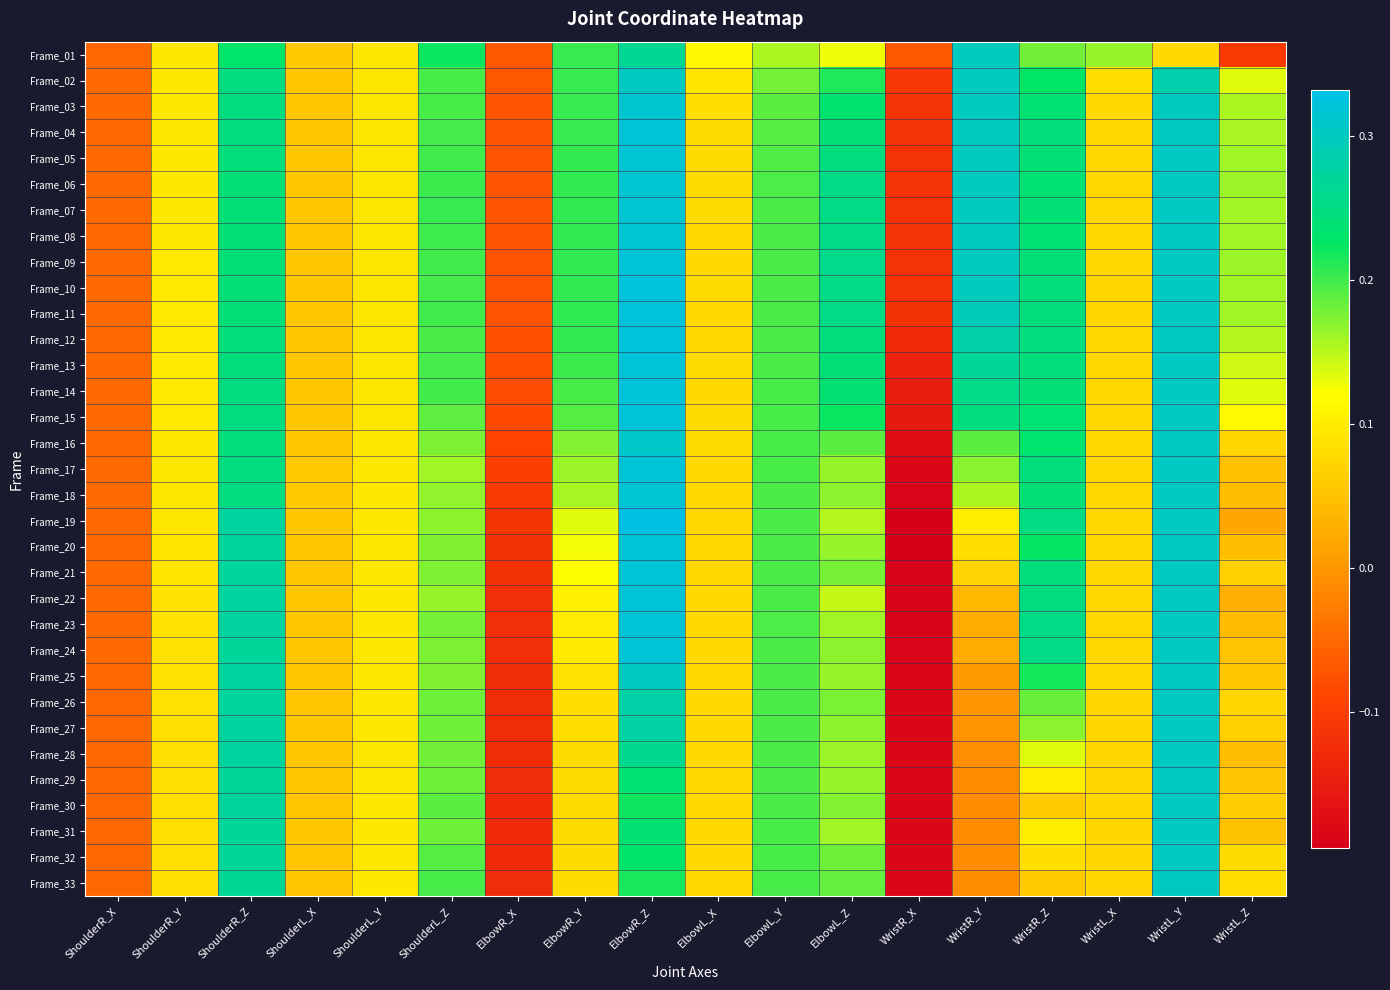

Reading left to right, transcribe all the data shown in this chart.

Frame_01: ShoulderR_X=-0.0	ShoulderR_Y=0.1	ShoulderR_Z=0.2	ShoulderL_X=0.1	ShoulderL_Y=0.1	ShoulderL_Z=0.2	ElbowR_X=-0.1	ElbowR_Y=0.2	ElbowR_Z=0.3	ElbowL_X=0.1	ElbowL_Y=0.2	ElbowL_Z=0.1	WristR_X=-0.1	WristR_Y=0.3	WristR_Z=0.2	WristL_X=0.2	WristL_Y=0.1	WristL_Z=-0.1
Frame_02: ShoulderR_X=-0.0	ShoulderR_Y=0.1	ShoulderR_Z=0.2	ShoulderL_X=0.1	ShoulderL_Y=0.1	ShoulderL_Z=0.2	ElbowR_X=-0.1	ElbowR_Y=0.2	ElbowR_Z=0.3	ElbowL_X=0.1	ElbowL_Y=0.2	ElbowL_Z=0.2	WristR_X=-0.1	WristR_Y=0.3	WristR_Z=0.2	WristL_X=0.1	WristL_Y=0.3	WristL_Z=0.1
Frame_03: ShoulderR_X=-0.0	ShoulderR_Y=0.1	ShoulderR_Z=0.2	ShoulderL_X=0.1	ShoulderL_Y=0.1	ShoulderL_Z=0.2	ElbowR_X=-0.1	ElbowR_Y=0.2	ElbowR_Z=0.3	ElbowL_X=0.1	ElbowL_Y=0.2	ElbowL_Z=0.2	WristR_X=-0.1	WristR_Y=0.3	WristR_Z=0.2	WristL_X=0.1	WristL_Y=0.3	WristL_Z=0.2
Frame_04: ShoulderR_X=-0.0	ShoulderR_Y=0.1	ShoulderR_Z=0.2	ShoulderL_X=0.1	ShoulderL_Y=0.1	ShoulderL_Z=0.2	ElbowR_X=-0.1	ElbowR_Y=0.2	ElbowR_Z=0.3	ElbowL_X=0.1	ElbowL_Y=0.2	ElbowL_Z=0.2	WristR_X=-0.1	WristR_Y=0.3	WristR_Z=0.2	WristL_X=0.1	WristL_Y=0.3	WristL_Z=0.2
Frame_05: ShoulderR_X=-0.0	ShoulderR_Y=0.1	ShoulderR_Z=0.2	ShoulderL_X=0.1	ShoulderL_Y=0.1	ShoulderL_Z=0.2	ElbowR_X=-0.1	ElbowR_Y=0.2	ElbowR_Z=0.3	ElbowL_X=0.1	ElbowL_Y=0.2	ElbowL_Z=0.2	WristR_X=-0.1	WristR_Y=0.3	WristR_Z=0.2	WristL_X=0.1	WristL_Y=0.3	WristL_Z=0.2
Frame_06: ShoulderR_X=-0.0	ShoulderR_Y=0.1	ShoulderR_Z=0.2	ShoulderL_X=0.1	ShoulderL_Y=0.1	ShoulderL_Z=0.2	ElbowR_X=-0.1	ElbowR_Y=0.2	ElbowR_Z=0.3	ElbowL_X=0.1	ElbowL_Y=0.2	ElbowL_Z=0.3	WristR_X=-0.1	WristR_Y=0.3	WristR_Z=0.2	WristL_X=0.1	WristL_Y=0.3	WristL_Z=0.2
Frame_07: ShoulderR_X=-0.0	ShoulderR_Y=0.1	ShoulderR_Z=0.2	ShoulderL_X=0.1	ShoulderL_Y=0.1	ShoulderL_Z=0.2	ElbowR_X=-0.1	ElbowR_Y=0.2	ElbowR_Z=0.3	ElbowL_X=0.1	ElbowL_Y=0.2	ElbowL_Z=0.3	WristR_X=-0.1	WristR_Y=0.3	WristR_Z=0.2	WristL_X=0.1	WristL_Y=0.3	WristL_Z=0.2
Frame_08: ShoulderR_X=-0.0	ShoulderR_Y=0.1	ShoulderR_Z=0.2	ShoulderL_X=0.1	ShoulderL_Y=0.1	ShoulderL_Z=0.2	ElbowR_X=-0.1	ElbowR_Y=0.2	ElbowR_Z=0.3	ElbowL_X=0.1	ElbowL_Y=0.2	ElbowL_Z=0.3	WristR_X=-0.1	WristR_Y=0.3	WristR_Z=0.2	WristL_X=0.1	WristL_Y=0.3	WristL_Z=0.2
Frame_09: ShoulderR_X=-0.0	ShoulderR_Y=0.1	ShoulderR_Z=0.2	ShoulderL_X=0.1	ShoulderL_Y=0.1	ShoulderL_Z=0.2	ElbowR_X=-0.1	ElbowR_Y=0.2	ElbowR_Z=0.3	ElbowL_X=0.1	ElbowL_Y=0.2	ElbowL_Z=0.3	WristR_X=-0.1	WristR_Y=0.3	WristR_Z=0.2	WristL_X=0.1	WristL_Y=0.3	WristL_Z=0.2
Frame_10: ShoulderR_X=-0.0	ShoulderR_Y=0.1	ShoulderR_Z=0.2	ShoulderL_X=0.1	ShoulderL_Y=0.1	ShoulderL_Z=0.2	ElbowR_X=-0.1	ElbowR_Y=0.2	ElbowR_Z=0.3	ElbowL_X=0.1	ElbowL_Y=0.2	ElbowL_Z=0.3	WristR_X=-0.1	WristR_Y=0.3	WristR_Z=0.2	WristL_X=0.1	WristL_Y=0.3	WristL_Z=0.2
Frame_11: ShoulderR_X=-0.0	ShoulderR_Y=0.1	ShoulderR_Z=0.2	ShoulderL_X=0.1	ShoulderL_Y=0.1	ShoulderL_Z=0.2	ElbowR_X=-0.1	ElbowR_Y=0.2	ElbowR_Z=0.3	ElbowL_X=0.1	ElbowL_Y=0.2	ElbowL_Z=0.3	WristR_X=-0.1	WristR_Y=0.3	WristR_Z=0.2	WristL_X=0.1	WristL_Y=0.3	WristL_Z=0.2
Frame_12: ShoulderR_X=-0.0	ShoulderR_Y=0.1	ShoulderR_Z=0.2	ShoulderL_X=0.1	ShoulderL_Y=0.1	ShoulderL_Z=0.2	ElbowR_X=-0.1	ElbowR_Y=0.2	ElbowR_Z=0.3	ElbowL_X=0.1	ElbowL_Y=0.2	ElbowL_Z=0.2	WristR_X=-0.1	WristR_Y=0.3	WristR_Z=0.2	WristL_X=0.1	WristL_Y=0.3	WristL_Z=0.2
Frame_13: ShoulderR_X=-0.0	ShoulderR_Y=0.1	ShoulderR_Z=0.2	ShoulderL_X=0.1	ShoulderL_Y=0.1	ShoulderL_Z=0.2	ElbowR_X=-0.1	ElbowR_Y=0.2	ElbowR_Z=0.3	ElbowL_X=0.1	ElbowL_Y=0.2	ElbowL_Z=0.2	WristR_X=-0.1	WristR_Y=0.3	WristR_Z=0.2	WristL_X=0.1	WristL_Y=0.3	WristL_Z=0.1
Frame_14: ShoulderR_X=-0.0	ShoulderR_Y=0.1	ShoulderR_Z=0.2	ShoulderL_X=0.1	ShoulderL_Y=0.1	ShoulderL_Z=0.2	ElbowR_X=-0.1	ElbowR_Y=0.2	ElbowR_Z=0.3	ElbowL_X=0.1	ElbowL_Y=0.2	ElbowL_Z=0.2	WristR_X=-0.1	WristR_Y=0.3	WristR_Z=0.2	WristL_X=0.1	WristL_Y=0.3	WristL_Z=0.1
Frame_15: ShoulderR_X=-0.0	ShoulderR_Y=0.1	ShoulderR_Z=0.2	ShoulderL_X=0.1	ShoulderL_Y=0.1	ShoulderL_Z=0.2	ElbowR_X=-0.1	ElbowR_Y=0.2	ElbowR_Z=0.3	ElbowL_X=0.1	ElbowL_Y=0.2	ElbowL_Z=0.2	WristR_X=-0.2	WristR_Y=0.2	WristR_Z=0.2	WristL_X=0.1	WristL_Y=0.3	WristL_Z=0.1
Frame_16: ShoulderR_X=-0.0	ShoulderR_Y=0.1	ShoulderR_Z=0.2	ShoulderL_X=0.1	ShoulderL_Y=0.1	ShoulderL_Z=0.2	ElbowR_X=-0.1	ElbowR_Y=0.2	ElbowR_Z=0.3	ElbowL_X=0.1	ElbowL_Y=0.2	ElbowL_Z=0.2	WristR_X=-0.2	WristR_Y=0.2	WristR_Z=0.2	WristL_X=0.1	WristL_Y=0.3	WristL_Z=0.1
Frame_17: ShoulderR_X=-0.0	ShoulderR_Y=0.1	ShoulderR_Z=0.2	ShoulderL_X=0.1	ShoulderL_Y=0.1	ShoulderL_Z=0.2	ElbowR_X=-0.1	ElbowR_Y=0.2	ElbowR_Z=0.3	ElbowL_X=0.1	ElbowL_Y=0.2	ElbowL_Z=0.2	WristR_X=-0.2	WristR_Y=0.2	WristR_Z=0.2	WristL_X=0.1	WristL_Y=0.3	WristL_Z=0.0
Frame_18: ShoulderR_X=-0.0	ShoulderR_Y=0.1	ShoulderR_Z=0.2	ShoulderL_X=0.1	ShoulderL_Y=0.1	ShoulderL_Z=0.2	ElbowR_X=-0.1	ElbowR_Y=0.2	ElbowR_Z=0.3	ElbowL_X=0.1	ElbowL_Y=0.2	ElbowL_Z=0.2	WristR_X=-0.2	WristR_Y=0.2	WristR_Z=0.2	WristL_X=0.1	WristL_Y=0.3	WristL_Z=0.0
Frame_19: ShoulderR_X=-0.0	ShoulderR_Y=0.1	ShoulderR_Z=0.3	ShoulderL_X=0.1	ShoulderL_Y=0.1	ShoulderL_Z=0.2	ElbowR_X=-0.1	ElbowR_Y=0.1	ElbowR_Z=0.3	ElbowL_X=0.1	ElbowL_Y=0.2	ElbowL_Z=0.2	WristR_X=-0.2	WristR_Y=0.1	WristR_Z=0.3	WristL_X=0.1	WristL_Y=0.3	WristL_Z=0.0
Frame_20: ShoulderR_X=-0.0	ShoulderR_Y=0.1	ShoulderR_Z=0.3	ShoulderL_X=0.1	ShoulderL_Y=0.1	ShoulderL_Z=0.2	ElbowR_X=-0.1	ElbowR_Y=0.1	ElbowR_Z=0.3	ElbowL_X=0.1	ElbowL_Y=0.2	ElbowL_Z=0.2	WristR_X=-0.2	WristR_Y=0.1	WristR_Z=0.2	WristL_X=0.1	WristL_Y=0.3	WristL_Z=0.0
Frame_21: ShoulderR_X=-0.0	ShoulderR_Y=0.1	ShoulderR_Z=0.3	ShoulderL_X=0.1	ShoulderL_Y=0.1	ShoulderL_Z=0.2	ElbowR_X=-0.1	ElbowR_Y=0.1	ElbowR_Z=0.3	ElbowL_X=0.1	ElbowL_Y=0.2	ElbowL_Z=0.2	WristR_X=-0.2	WristR_Y=0.1	WristR_Z=0.2	WristL_X=0.1	WristL_Y=0.3	WristL_Z=0.1
Frame_22: ShoulderR_X=-0.0	ShoulderR_Y=0.1	ShoulderR_Z=0.3	ShoulderL_X=0.1	ShoulderL_Y=0.1	ShoulderL_Z=0.2	ElbowR_X=-0.1	ElbowR_Y=0.1	ElbowR_Z=0.3	ElbowL_X=0.1	ElbowL_Y=0.2	ElbowL_Z=0.1	WristR_X=-0.2	WristR_Y=0.0	WristR_Z=0.2	WristL_X=0.1	WristL_Y=0.3	WristL_Z=0.0
Frame_23: ShoulderR_X=-0.0	ShoulderR_Y=0.1	ShoulderR_Z=0.3	ShoulderL_X=0.1	ShoulderL_Y=0.1	ShoulderL_Z=0.2	ElbowR_X=-0.1	ElbowR_Y=0.1	ElbowR_Z=0.3	ElbowL_X=0.1	ElbowL_Y=0.2	ElbowL_Z=0.2	WristR_X=-0.2	WristR_Y=0.0	WristR_Z=0.3	WristL_X=0.1	WristL_Y=0.3	WristL_Z=0.0
Frame_24: ShoulderR_X=-0.0	ShoulderR_Y=0.1	ShoulderR_Z=0.3	ShoulderL_X=0.1	ShoulderL_Y=0.1	ShoulderL_Z=0.2	ElbowR_X=-0.1	ElbowR_Y=0.1	ElbowR_Z=0.3	ElbowL_X=0.1	ElbowL_Y=0.2	ElbowL_Z=0.2	WristR_X=-0.2	WristR_Y=0.0	WristR_Z=0.3	WristL_X=0.1	WristL_Y=0.3	WristL_Z=0.1
Frame_25: ShoulderR_X=-0.1	ShoulderR_Y=0.1	ShoulderR_Z=0.3	ShoulderL_X=0.1	ShoulderL_Y=0.1	ShoulderL_Z=0.2	ElbowR_X=-0.1	ElbowR_Y=0.1	ElbowR_Z=0.3	ElbowL_X=0.1	ElbowL_Y=0.2	ElbowL_Z=0.2	WristR_X=-0.2	WristR_Y=0.0	WristR_Z=0.2	WristL_X=0.1	WristL_Y=0.3	WristL_Z=0.1
Frame_26: ShoulderR_X=-0.1	ShoulderR_Y=0.1	ShoulderR_Z=0.3	ShoulderL_X=0.1	ShoulderL_Y=0.1	ShoulderL_Z=0.2	ElbowR_X=-0.1	ElbowR_Y=0.1	ElbowR_Z=0.3	ElbowL_X=0.1	ElbowL_Y=0.2	ElbowL_Z=0.2	WristR_X=-0.2	WristR_Y=-0.0	WristR_Z=0.2	WristL_X=0.1	WristL_Y=0.3	WristL_Z=0.1
Frame_27: ShoulderR_X=-0.1	ShoulderR_Y=0.1	ShoulderR_Z=0.3	ShoulderL_X=0.1	ShoulderL_Y=0.1	ShoulderL_Z=0.2	ElbowR_X=-0.1	ElbowR_Y=0.1	ElbowR_Z=0.3	ElbowL_X=0.1	ElbowL_Y=0.2	ElbowL_Z=0.2	WristR_X=-0.2	WristR_Y=-0.0	WristR_Z=0.2	WristL_X=0.1	WristL_Y=0.3	WristL_Z=0.1
Frame_28: ShoulderR_X=-0.1	ShoulderR_Y=0.1	ShoulderR_Z=0.3	ShoulderL_X=0.1	ShoulderL_Y=0.1	ShoulderL_Z=0.2	ElbowR_X=-0.1	ElbowR_Y=0.1	ElbowR_Z=0.3	ElbowL_X=0.1	ElbowL_Y=0.2	ElbowL_Z=0.2	WristR_X=-0.2	WristR_Y=-0.0	WristR_Z=0.1	WristL_X=0.1	WristL_Y=0.3	WristL_Z=0.0
Frame_29: ShoulderR_X=-0.1	ShoulderR_Y=0.1	ShoulderR_Z=0.3	ShoulderL_X=0.1	ShoulderL_Y=0.1	ShoulderL_Z=0.2	ElbowR_X=-0.1	ElbowR_Y=0.1	ElbowR_Z=0.2	ElbowL_X=0.1	ElbowL_Y=0.2	ElbowL_Z=0.2	WristR_X=-0.2	WristR_Y=-0.0	WristR_Z=0.1	WristL_X=0.1	WristL_Y=0.3	WristL_Z=0.1
Frame_30: ShoulderR_X=-0.1	ShoulderR_Y=0.1	ShoulderR_Z=0.3	ShoulderL_X=0.1	ShoulderL_Y=0.1	ShoulderL_Z=0.2	ElbowR_X=-0.1	ElbowR_Y=0.1	ElbowR_Z=0.2	ElbowL_X=0.1	ElbowL_Y=0.2	ElbowL_Z=0.2	WristR_X=-0.2	WristR_Y=-0.0	WristR_Z=0.1	WristL_X=0.1	WristL_Y=0.3	WristL_Z=0.1
Frame_31: ShoulderR_X=-0.1	ShoulderR_Y=0.1	ShoulderR_Z=0.3	ShoulderL_X=0.1	ShoulderL_Y=0.1	ShoulderL_Z=0.2	ElbowR_X=-0.1	ElbowR_Y=0.1	ElbowR_Z=0.2	ElbowL_X=0.1	ElbowL_Y=0.2	ElbowL_Z=0.2	WristR_X=-0.2	WristR_Y=-0.0	WristR_Z=0.1	WristL_X=0.1	WristL_Y=0.3	WristL_Z=0.1
Frame_32: ShoulderR_X=-0.1	ShoulderR_Y=0.1	ShoulderR_Z=0.3	ShoulderL_X=0.1	ShoulderL_Y=0.1	ShoulderL_Z=0.2	ElbowR_X=-0.1	ElbowR_Y=0.1	ElbowR_Z=0.2	ElbowL_X=0.1	ElbowL_Y=0.2	ElbowL_Z=0.2	WristR_X=-0.2	WristR_Y=-0.0	WristR_Z=0.1	WristL_X=0.1	WristL_Y=0.3	WristL_Z=0.1
Frame_33: ShoulderR_X=-0.1	ShoulderR_Y=0.1	ShoulderR_Z=0.3	ShoulderL_X=0.1	ShoulderL_Y=0.1	ShoulderL_Z=0.2	ElbowR_X=-0.1	ElbowR_Y=0.1	ElbowR_Z=0.2	ElbowL_X=0.1	ElbowL_Y=0.2	ElbowL_Z=0.2	WristR_X=-0.2	WristR_Y=-0.0	WristR_Z=0.1	WristL_X=0.1	WristL_Y=0.3	WristL_Z=0.1